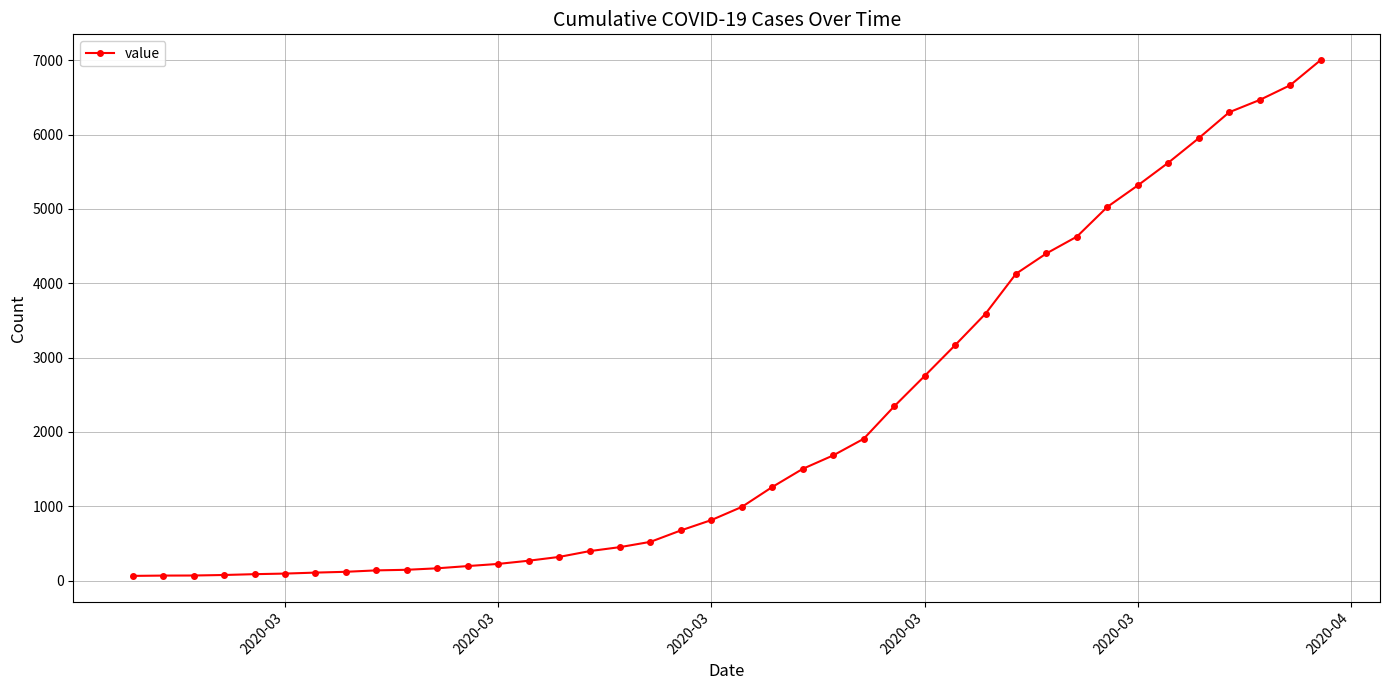

What is the difference between the maximum and minimum values?

6938